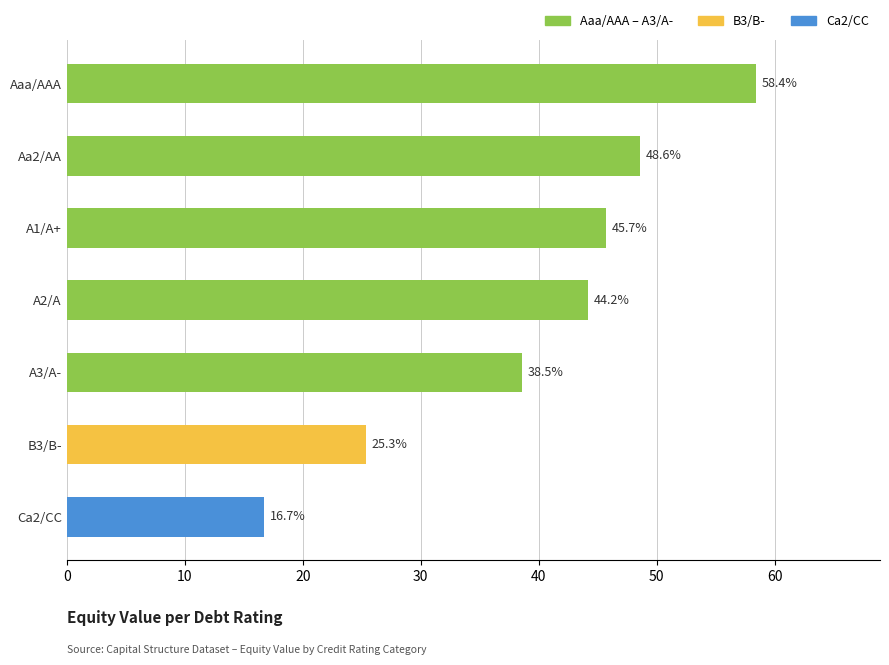

What is the sum of all values?

277.4